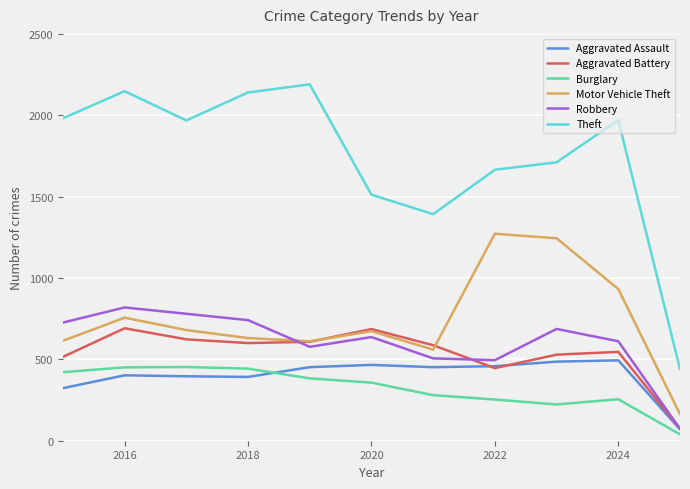

True or false: Burglary has more than 0 interior local peaks.

True